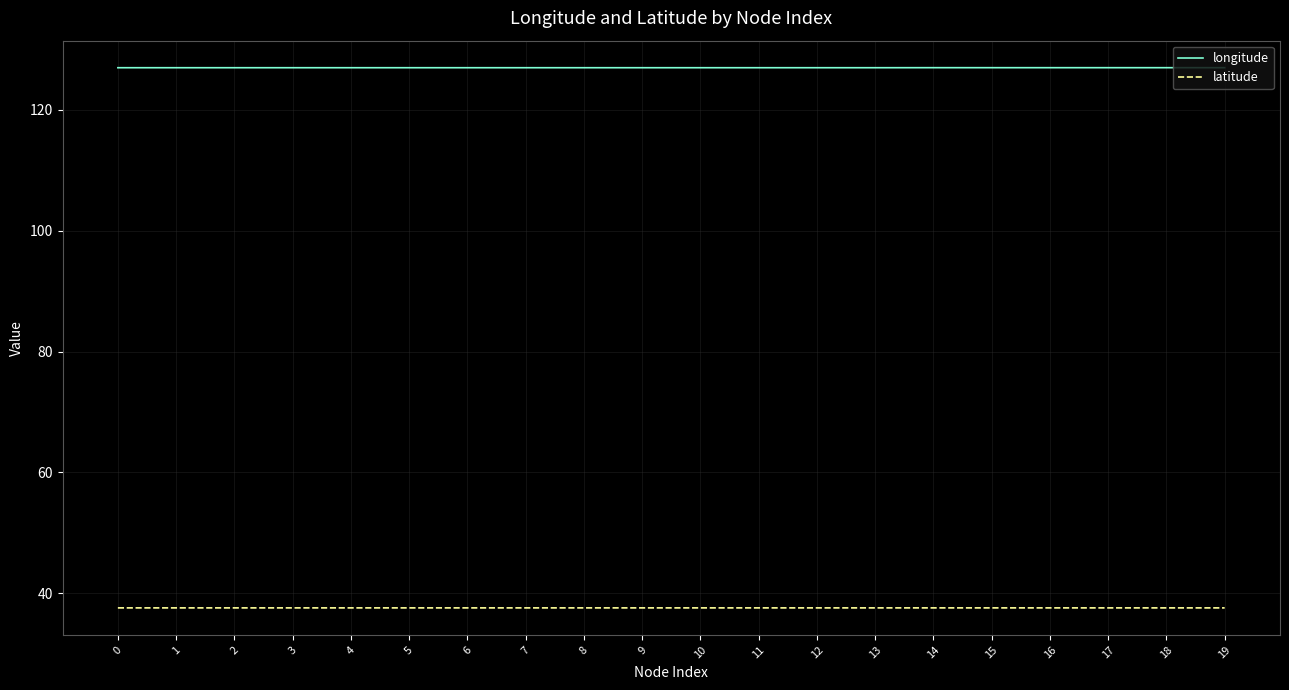

The value of longitude at 3 is 208.7. True or false?

False